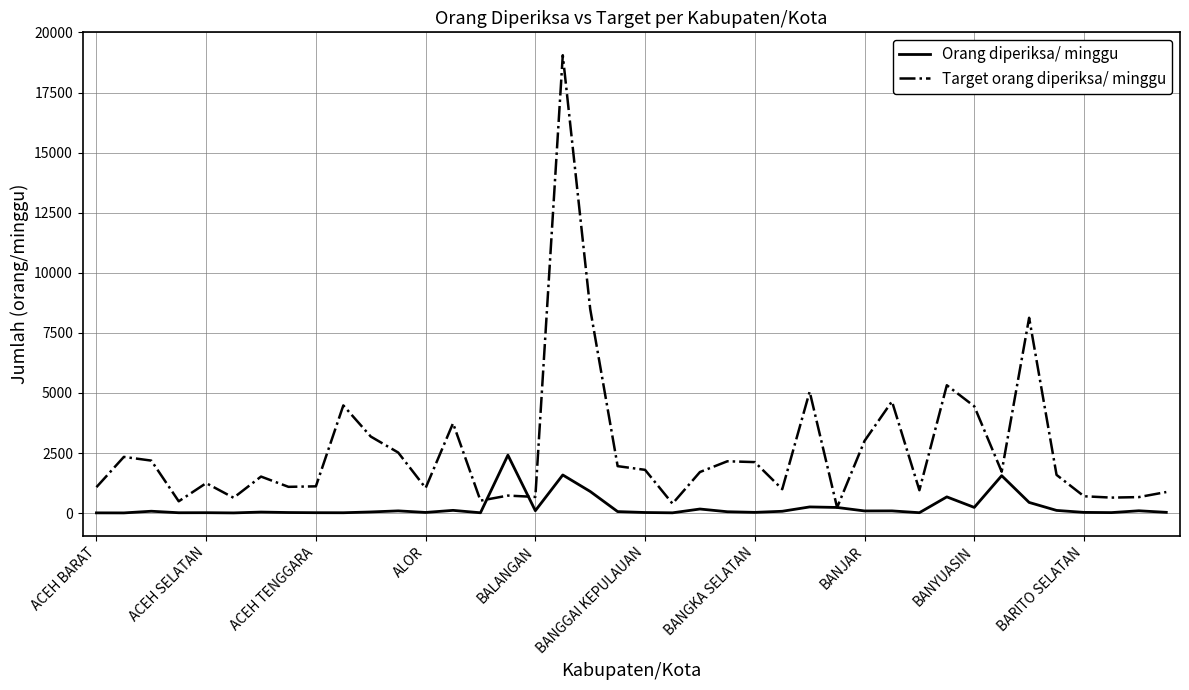

Which series has the widest spread of values?

Target orang diperiksa/ minggu